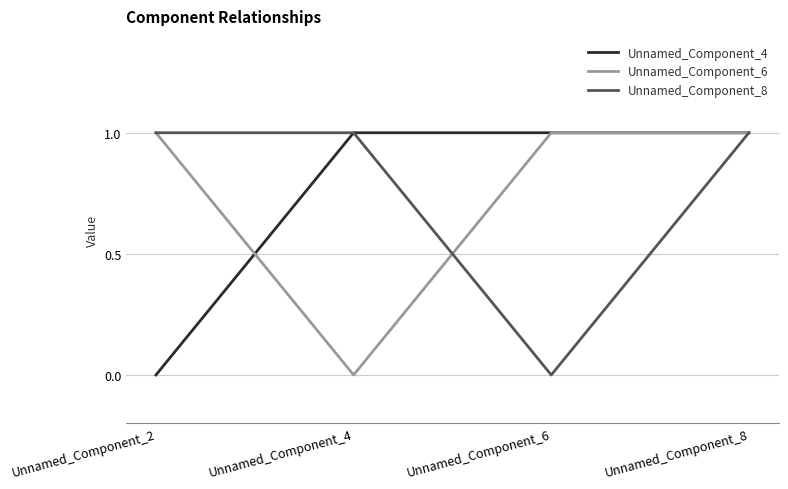

Read the Unnamed_Component_6 value at Unnamed_Component_8.

1